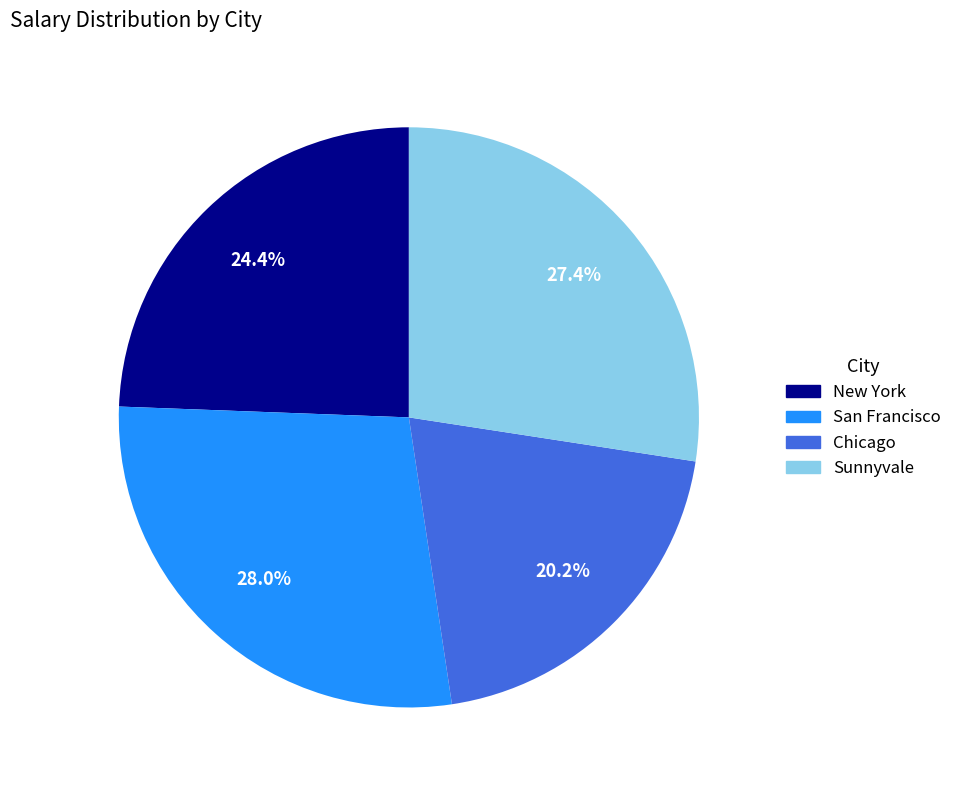

To the nearest percent, what is the difference between the largest and smallest slice percentages?

8%